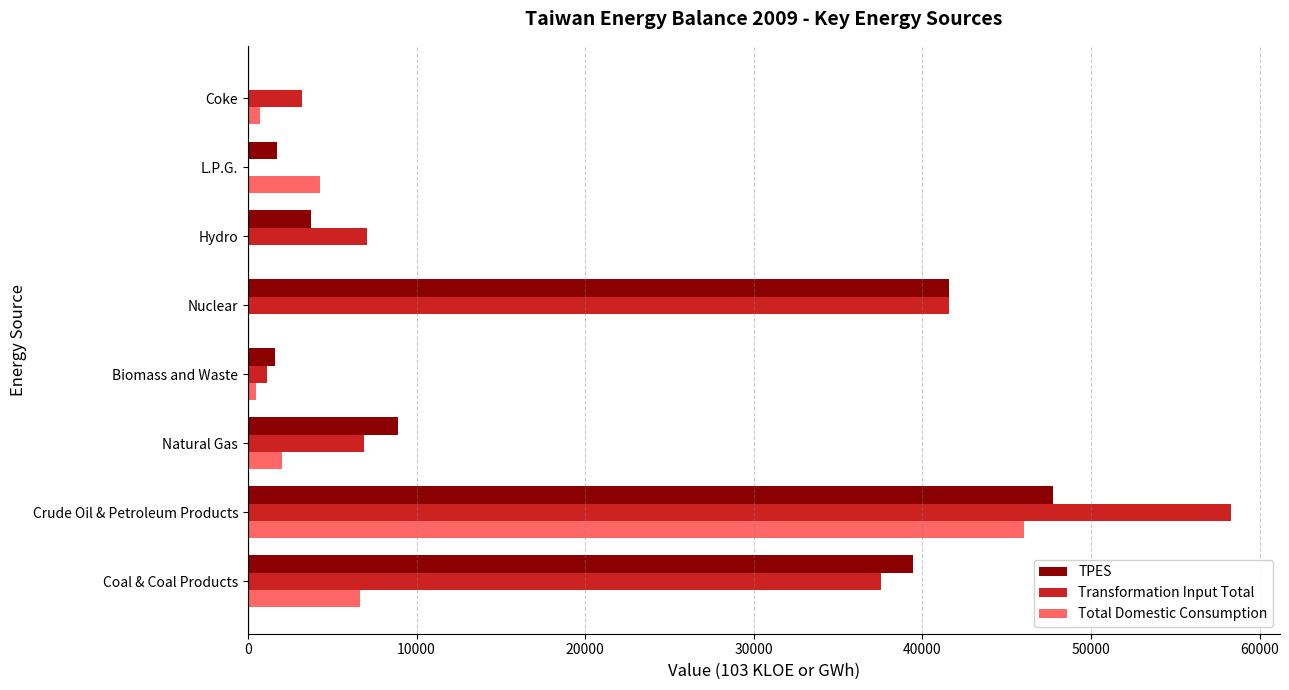

What is the greatest value displayed?

58288.0